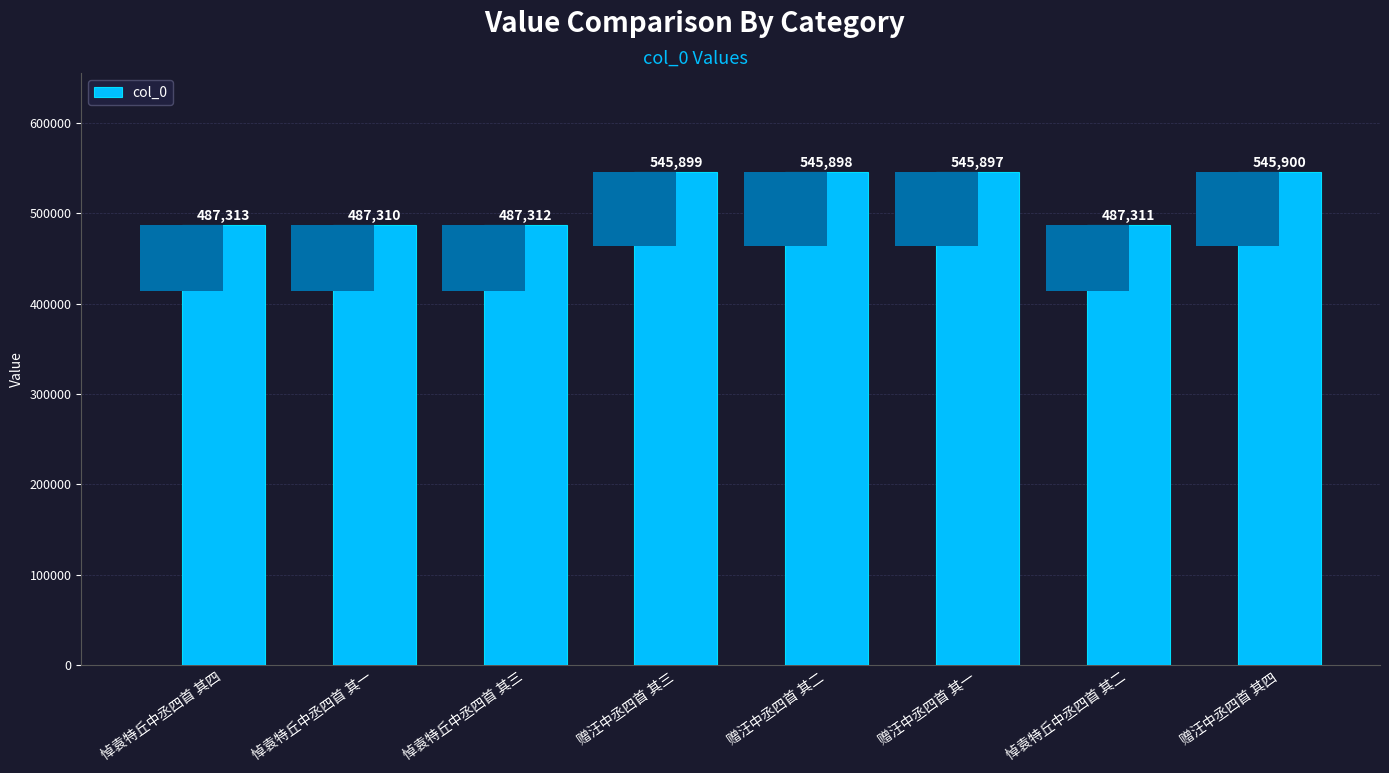

What is the difference between the second highest and minimum values?

58589